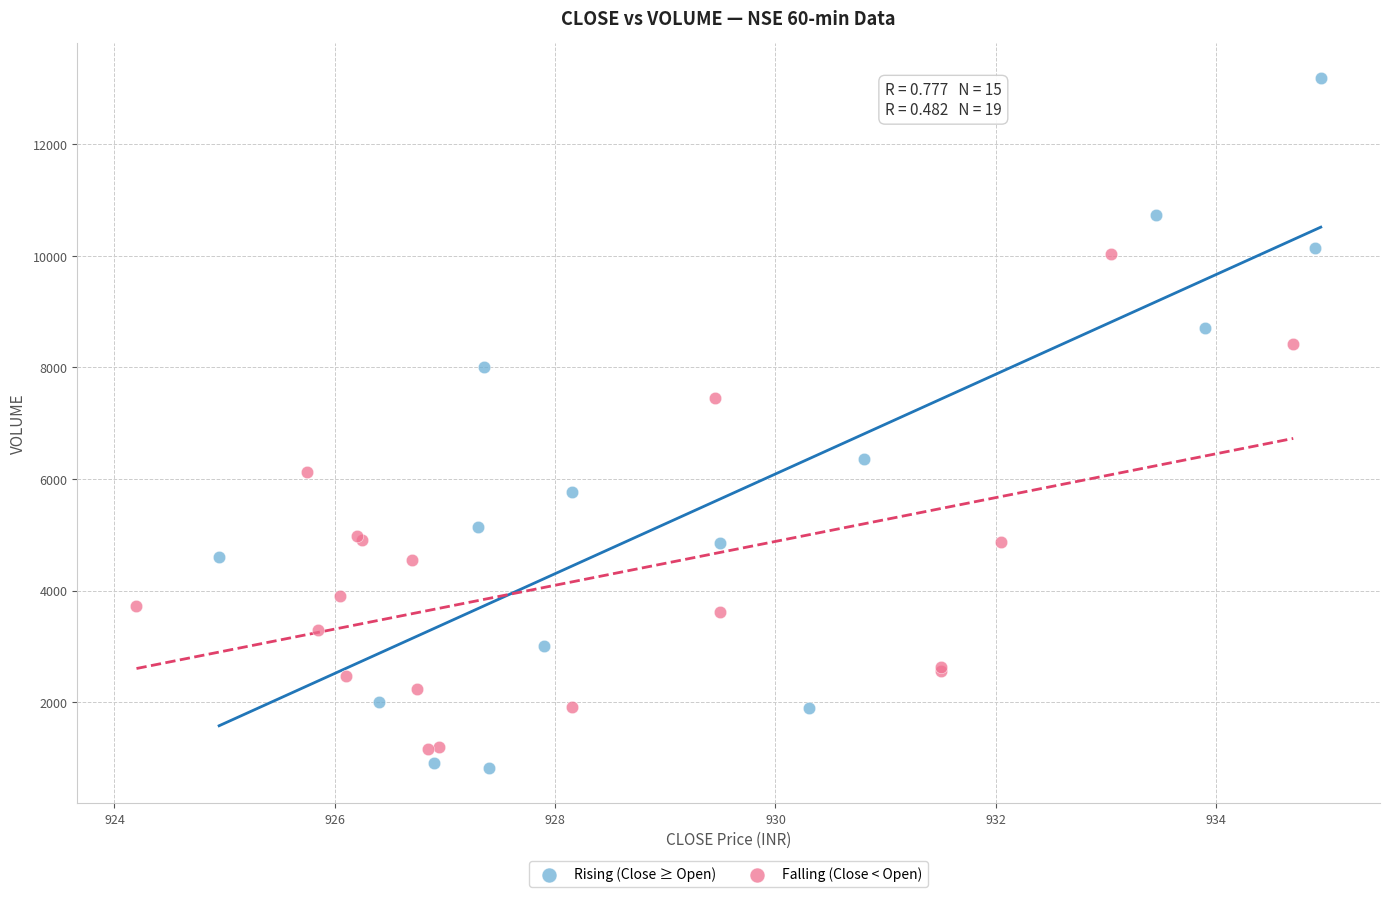

Which series reaches the maximum Y coordinate?

Rising (Close ≥ Open)